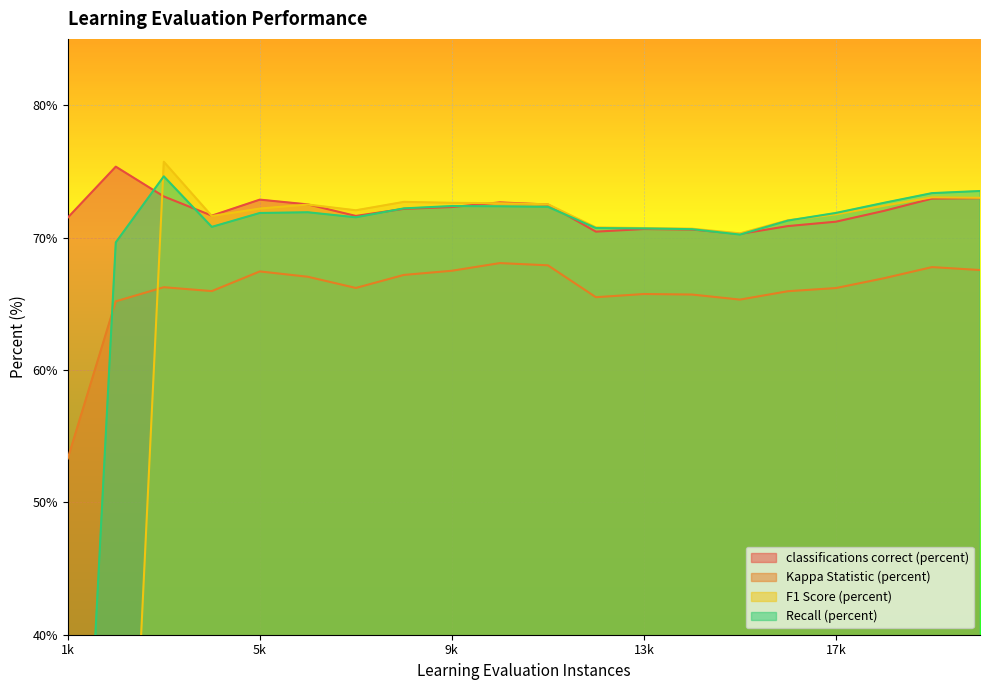

True or false: classifications correct (percent) has a value of 28.3 at 9k.

False